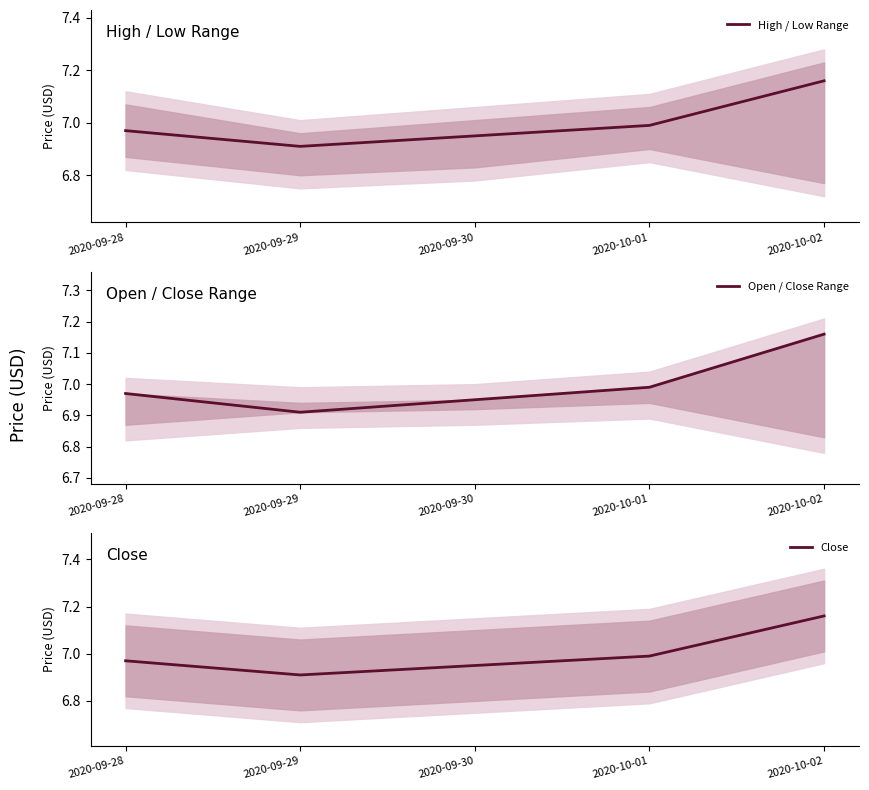

What is the minimum value for High / Low Range?

6.9